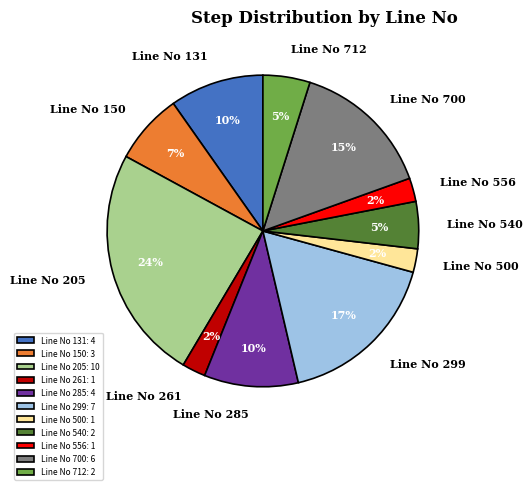

True or false: Line No 205 accounts for 24% of the total.

True